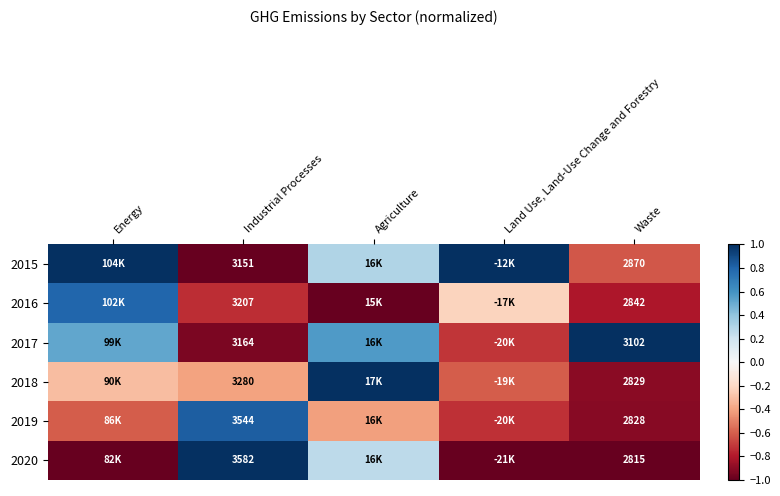

Where does the 2018 series first go above 0?

Agriculture